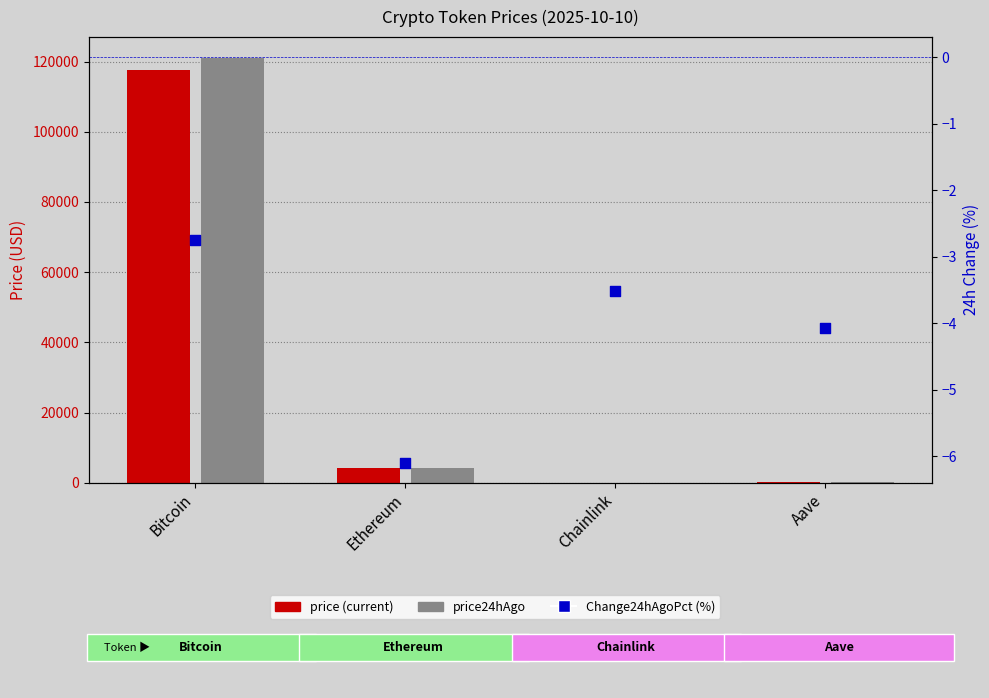

What is the change in value from Chainlink to Aave?

-0.6